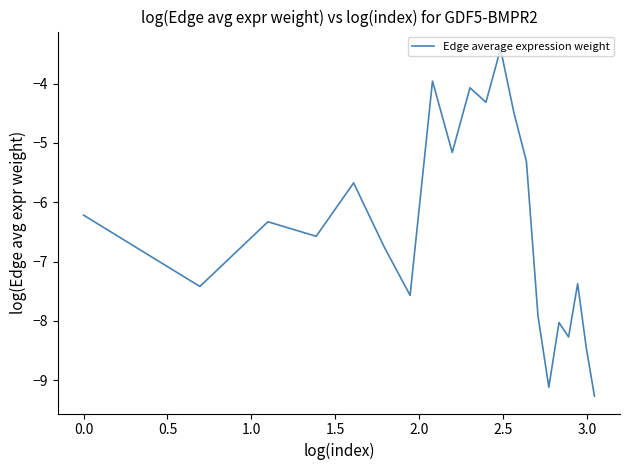

What is the smallest value displayed?

-9.3